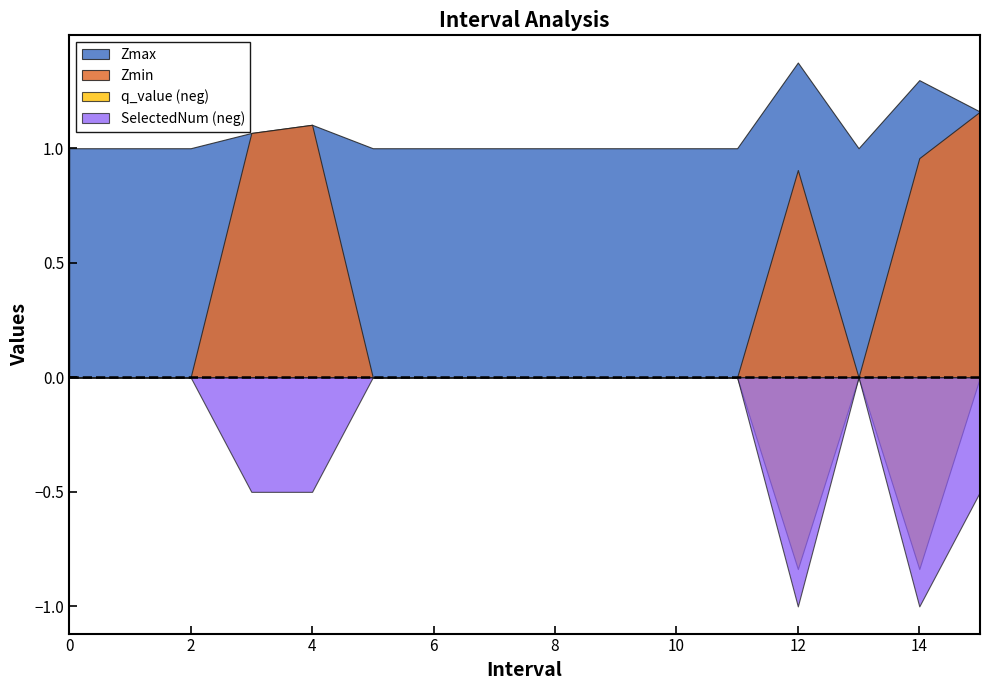

What is the label of the 5th point from the right?

11